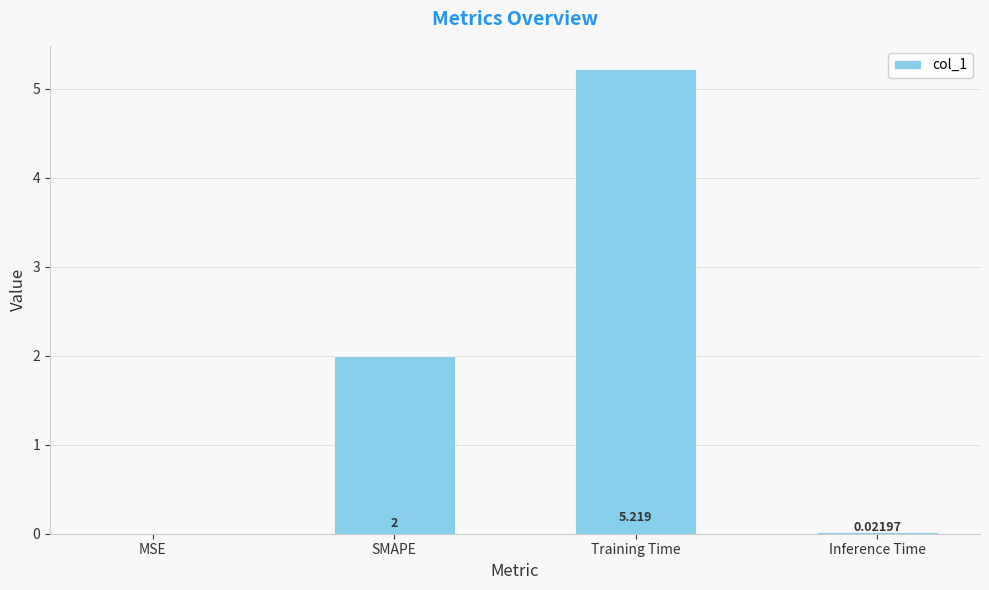

Where is the data nearest to the value 2?

SMAPE